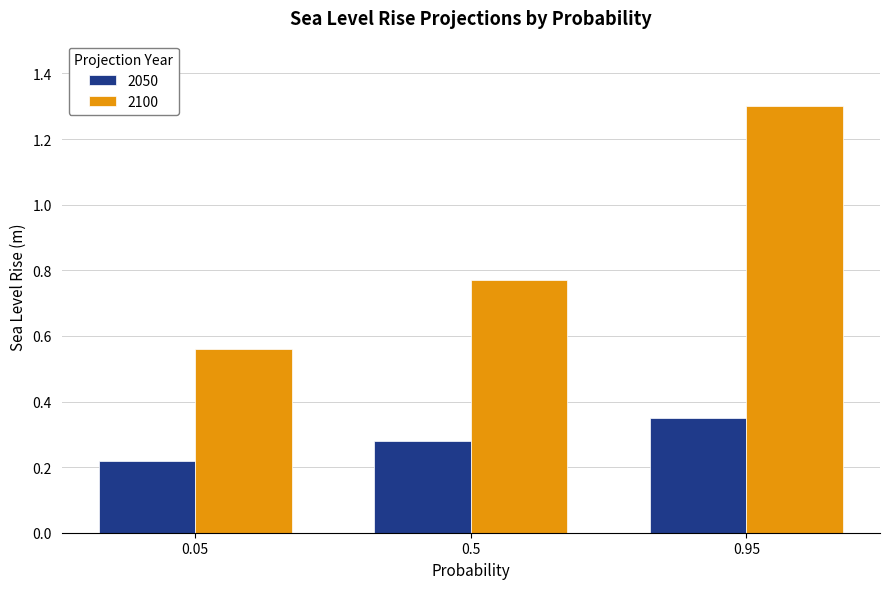

At which label is 2050 closest to 0?

0.05